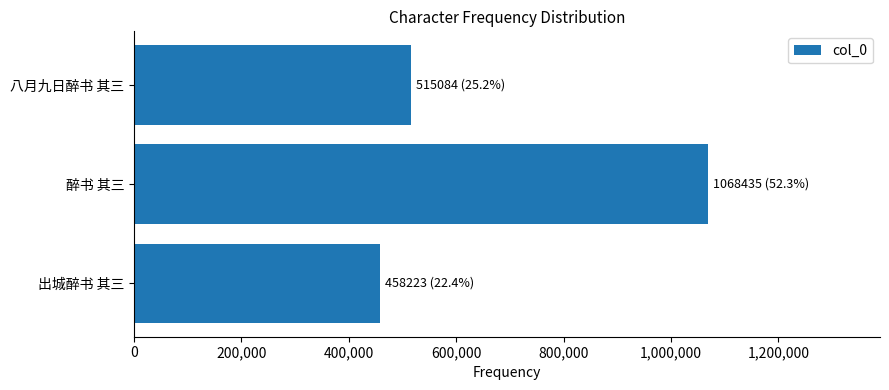

What is the label of the 2nd bar from the top?

醉书 其三